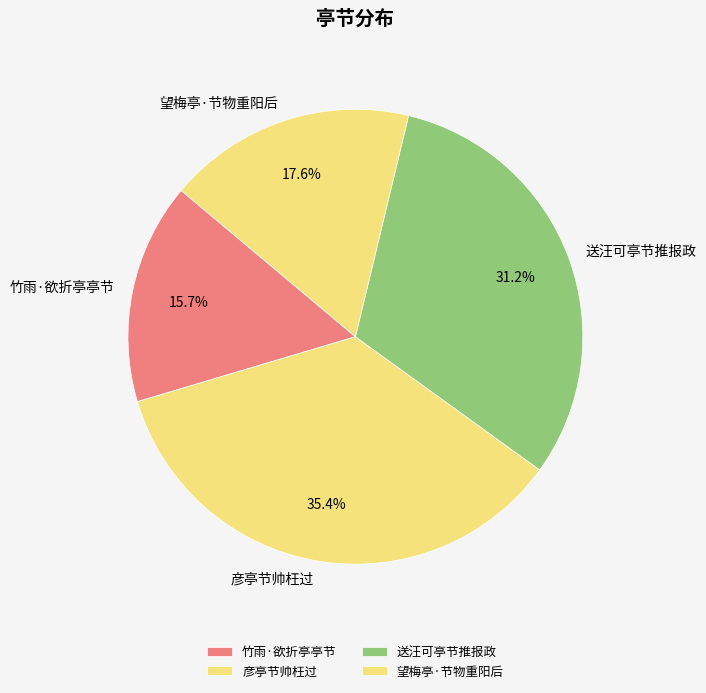

Count the number of slices in the pie.

4